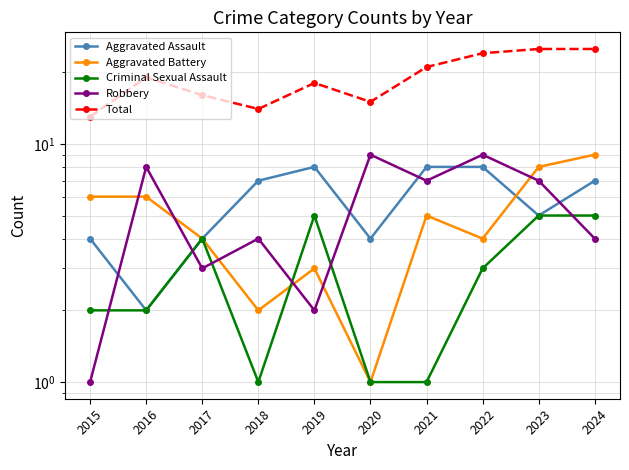

At which category does Aggravated Assault reach its first local valley?

2016